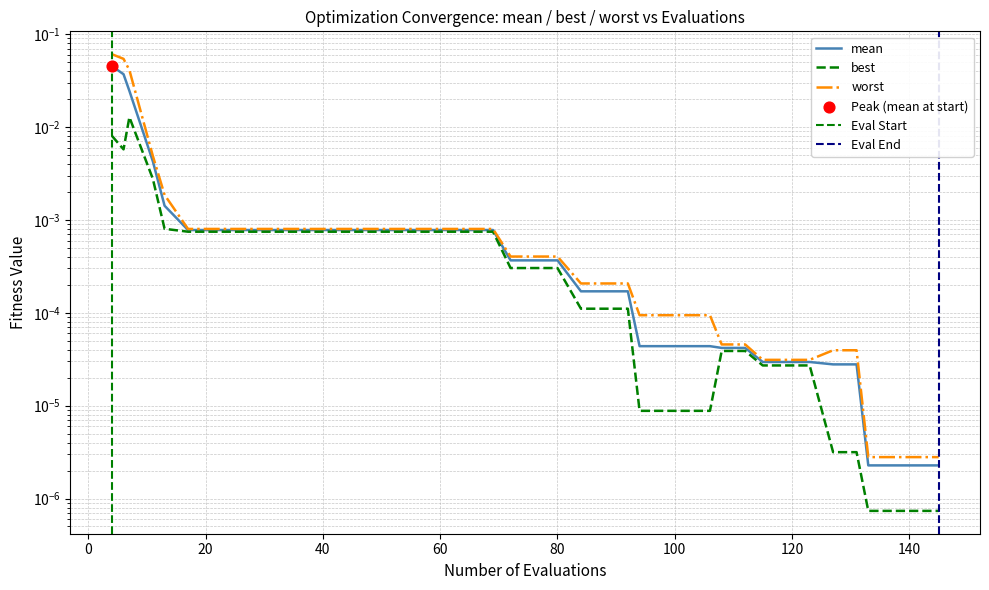

Which series contains the highest Y value?

worst